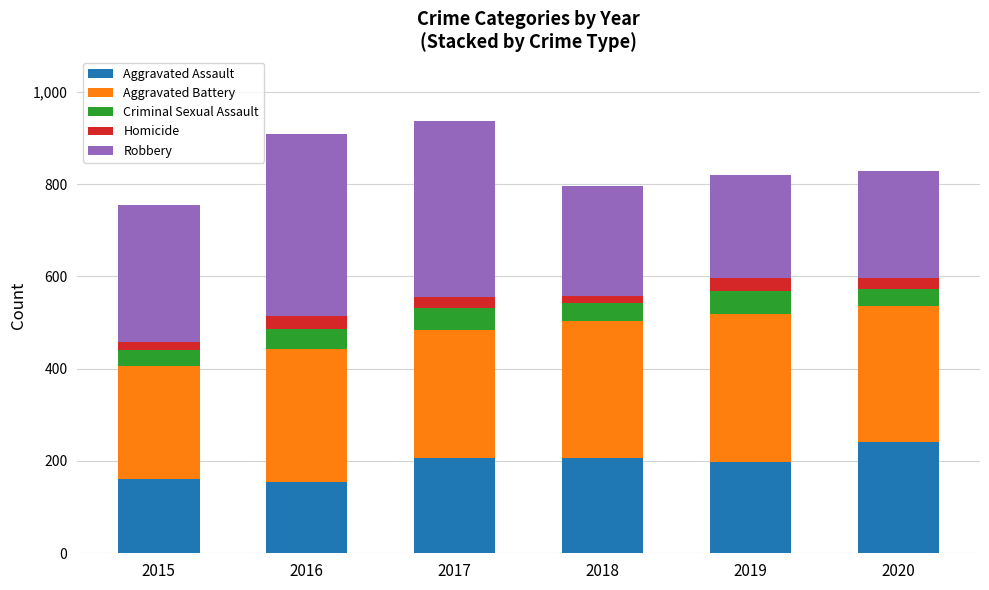

What is the difference between the maximum and minimum values in the Aggravated Assault series?

88